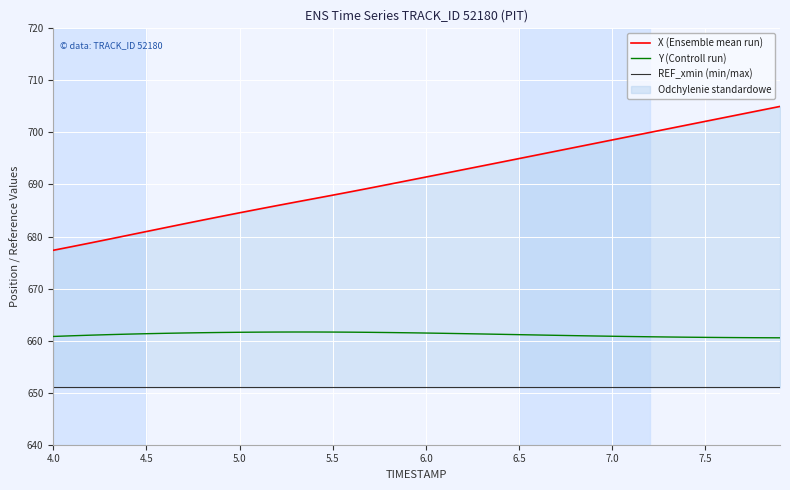

In Y (Controll run), how many points are higher than both neighbors (excluding endpoints)?

1